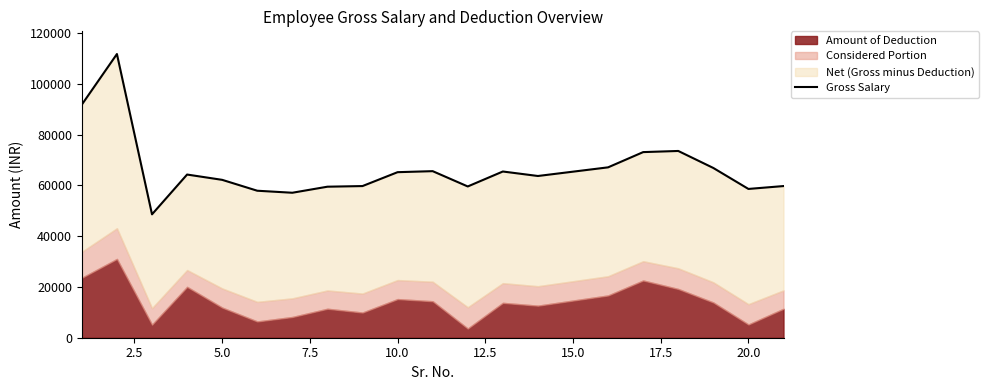

The chart shows a value of 160301 at 0.0. True or false?

False